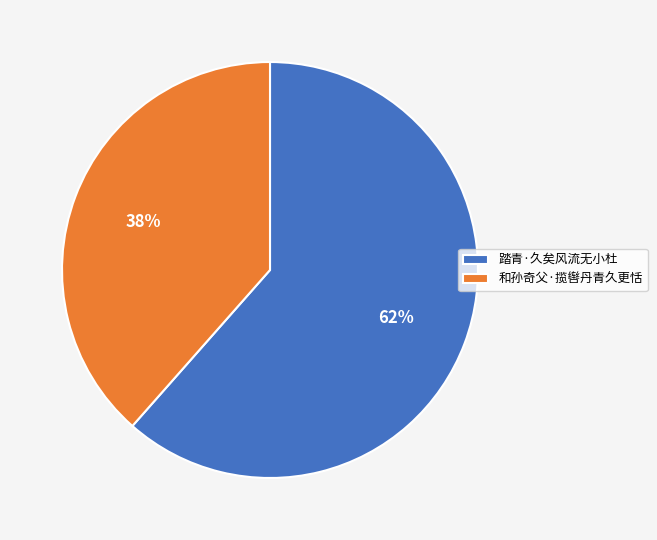

To the nearest percent, what is the combined percentage of 踏青·久矣风流无小杜 and 和孙奇父·揽辔丹青久更恬?

100%